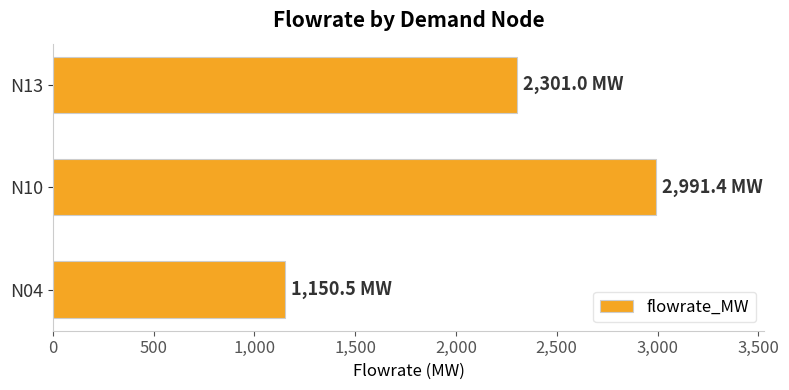

Between N13 and N10, which is larger?

N10